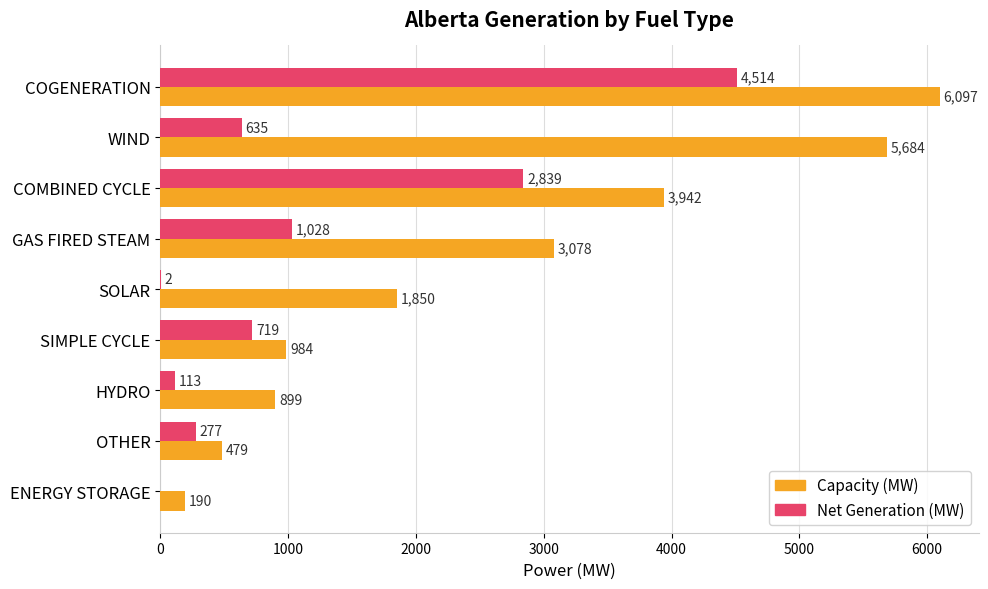

Is the value of Net Generation (MW) at GAS FIRED STEAM greater than the value of Capacity (MW) at COGENERATION?

No